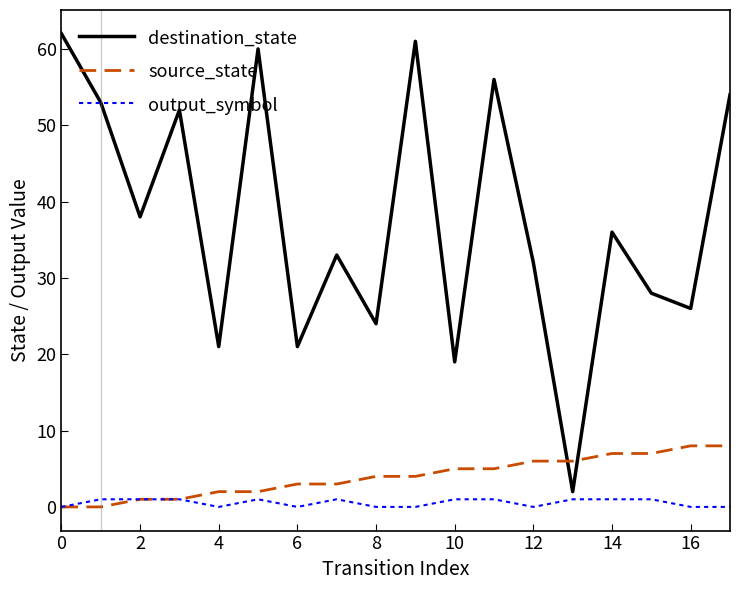

Which series ends up on top after the final intersection of source_state and destination_state?

destination_state